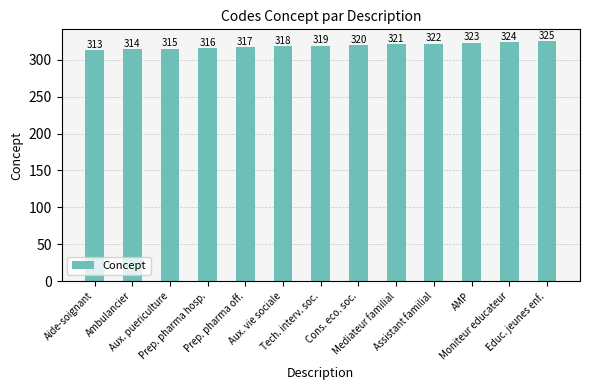

Approximately how many times larger is the value at Aux. vie sociale compared to Aide-soignant?

1.0